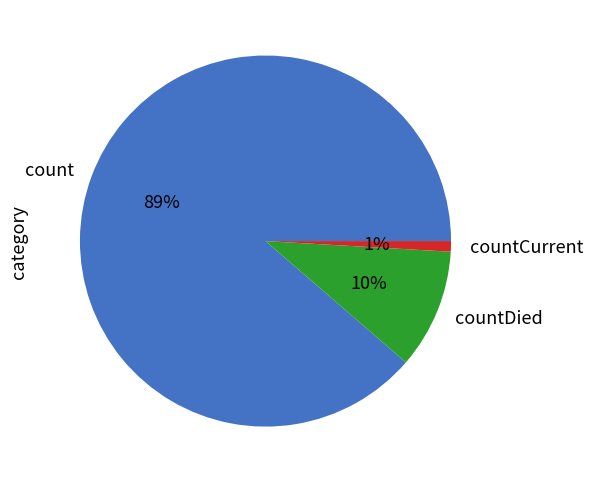

Which category accounts for the majority?

count